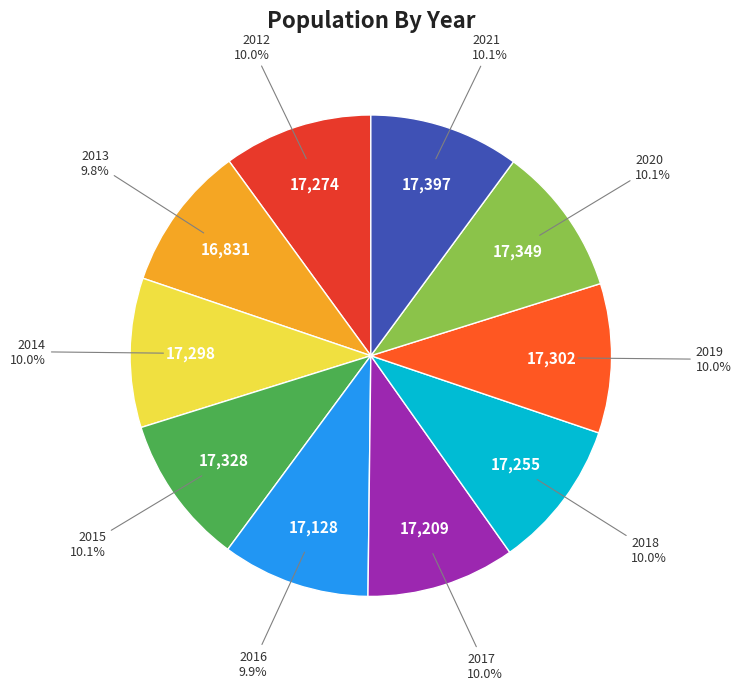

How many segments does this pie chart have?

10